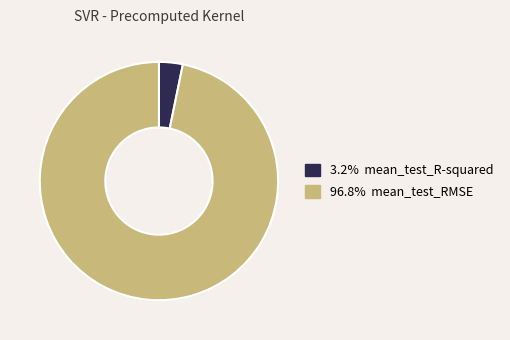

Combined, do 96.8% mean_test_RMSE and 3.2% mean_test_R-squared account for over 50%?

Yes